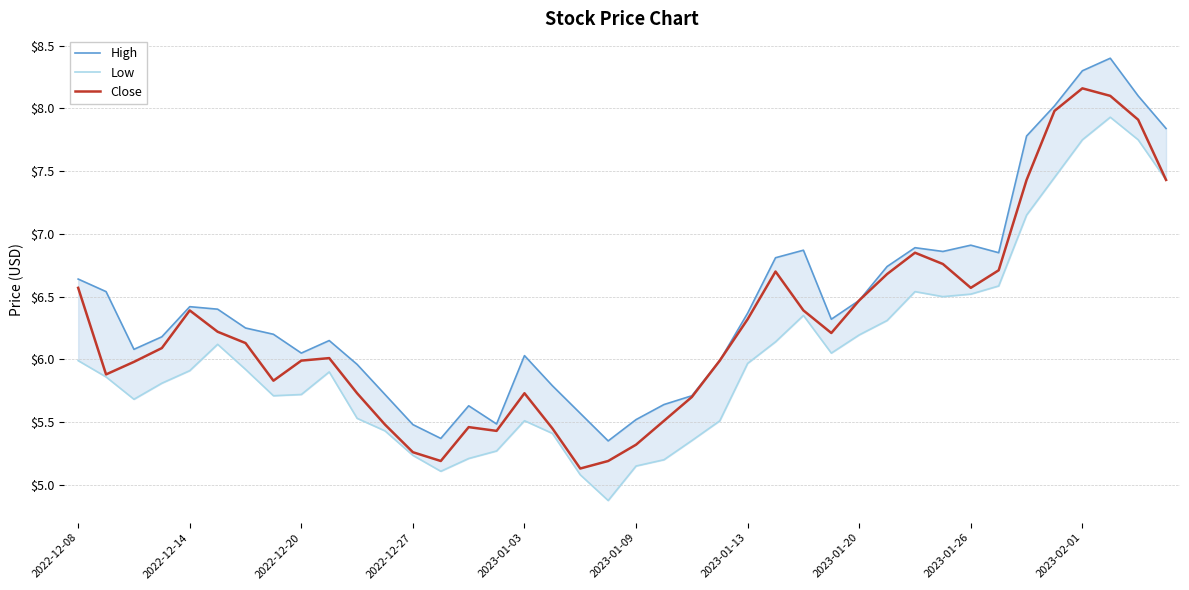

Between 10 and 14, which series saw the biggest shift?

High